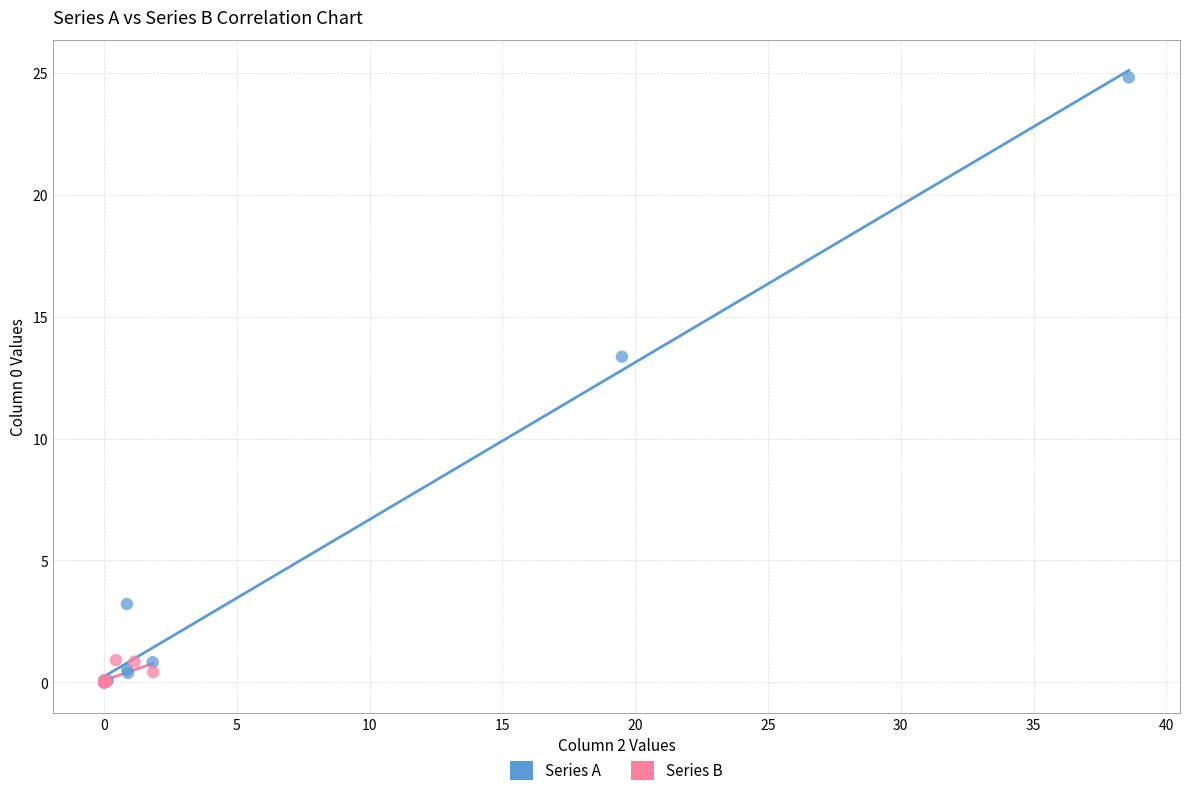

Which series has the largest Y range (max minus min)?

Series A